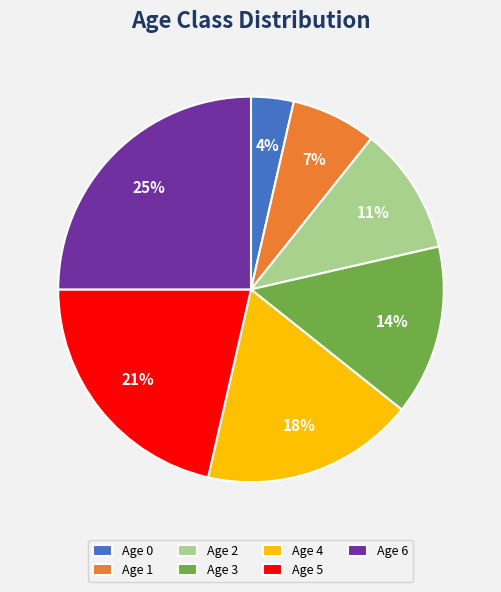

To the nearest percent, what percentage of the pie is Age 4?

18%